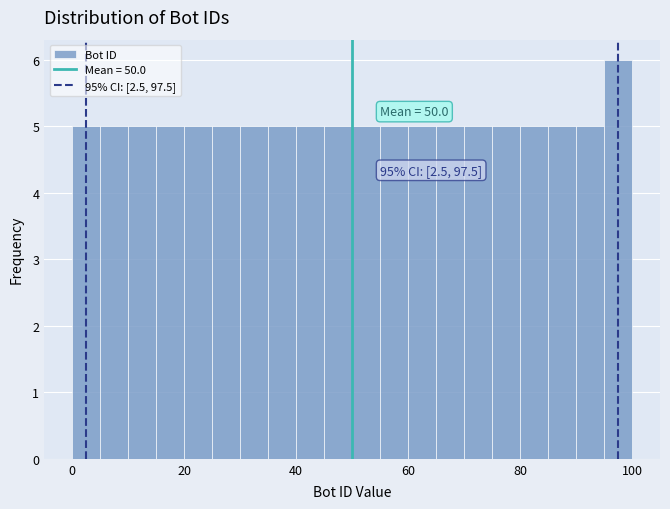

Read against the x-axis, roughly where is the centre of the tallest bar?

98